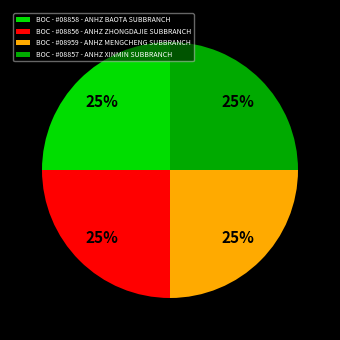

What is the ratio of the value at BOC - #08858 - ANHZ BAOTA SUBBRANCH to the value at BOC - #08959 - ANHZ MENGCHENG SUBBRANCH?

1.0